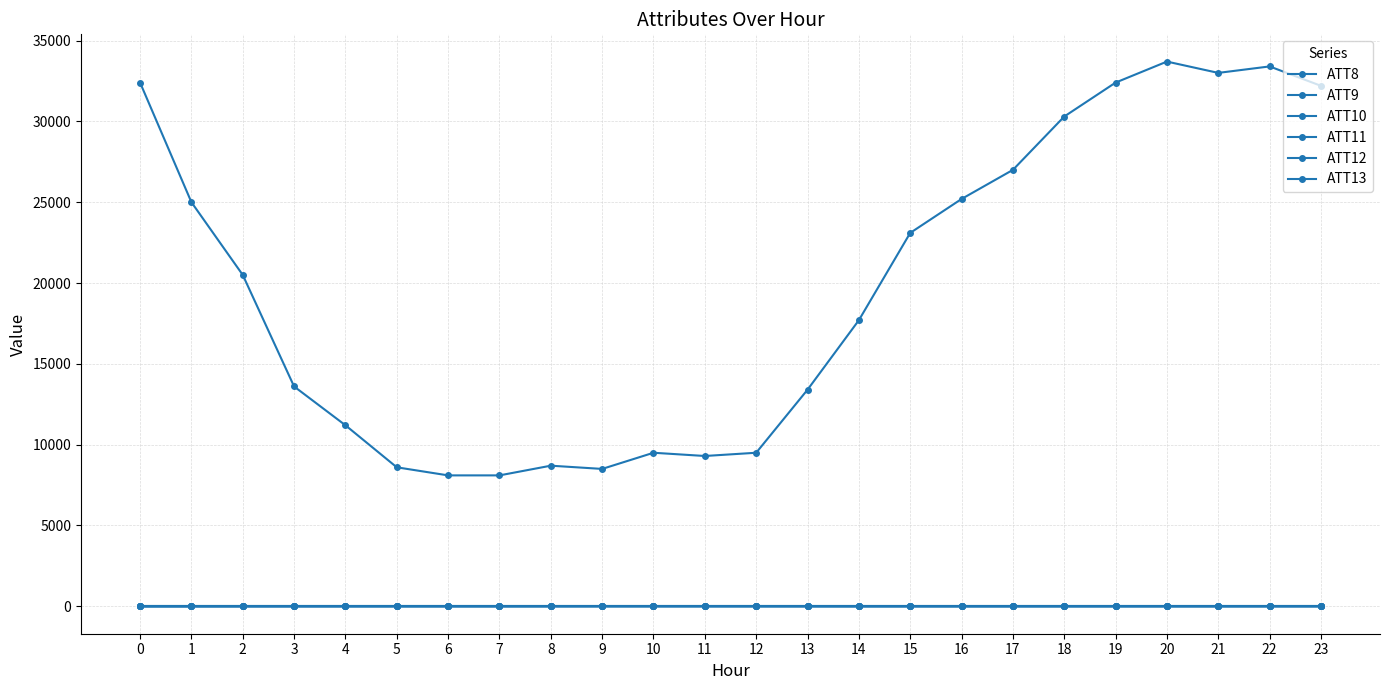

Which has a higher value, 19 or 6?

19